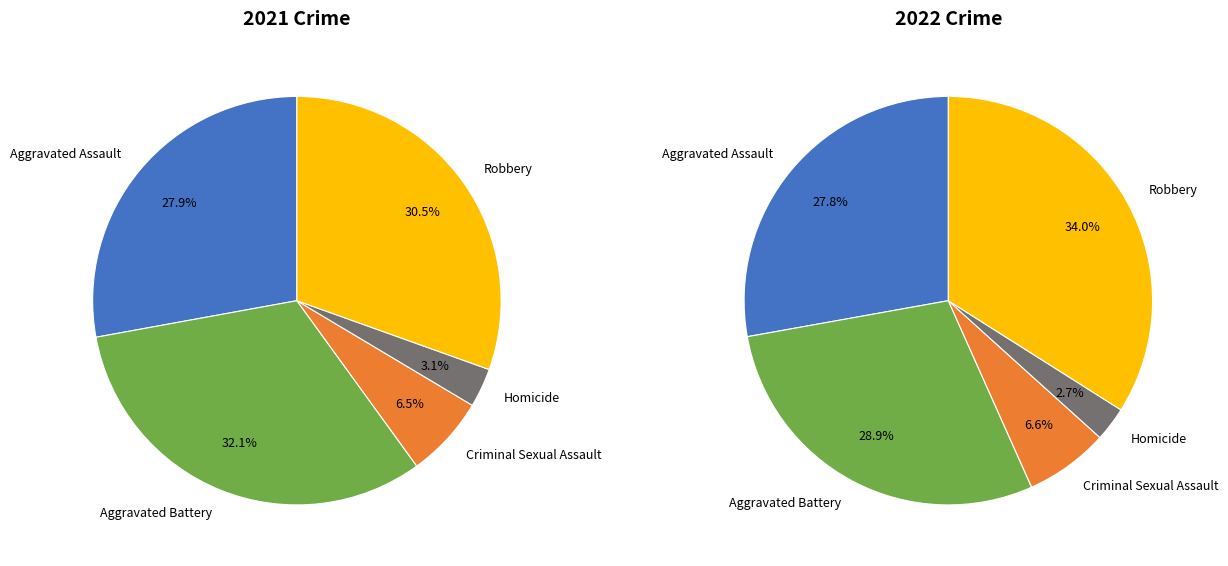

Which slice is the smallest?

Homicide